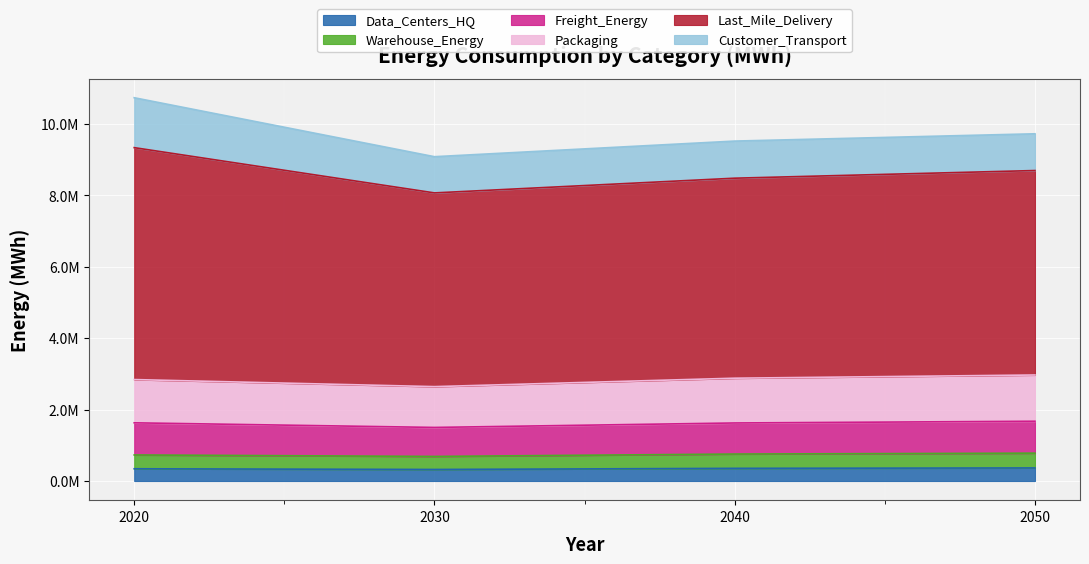

True or false: Last_Mile_Delivery and Packaging cross at least once.

False